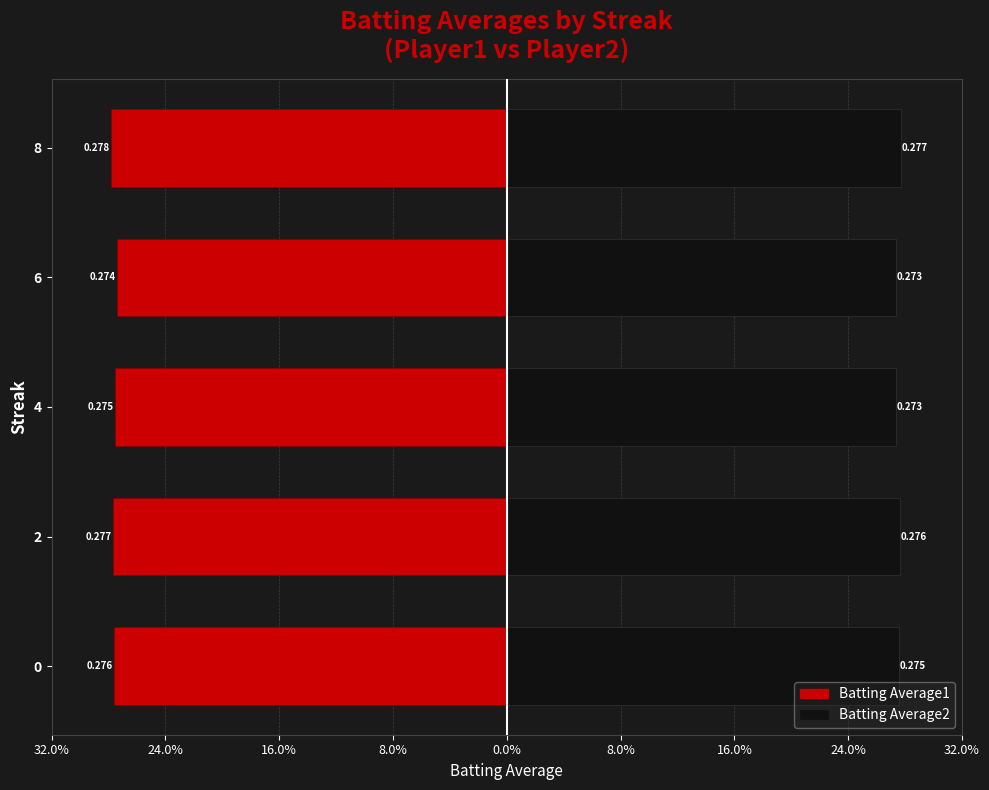

What is the highest value of the Batting Average2 series?

0.3